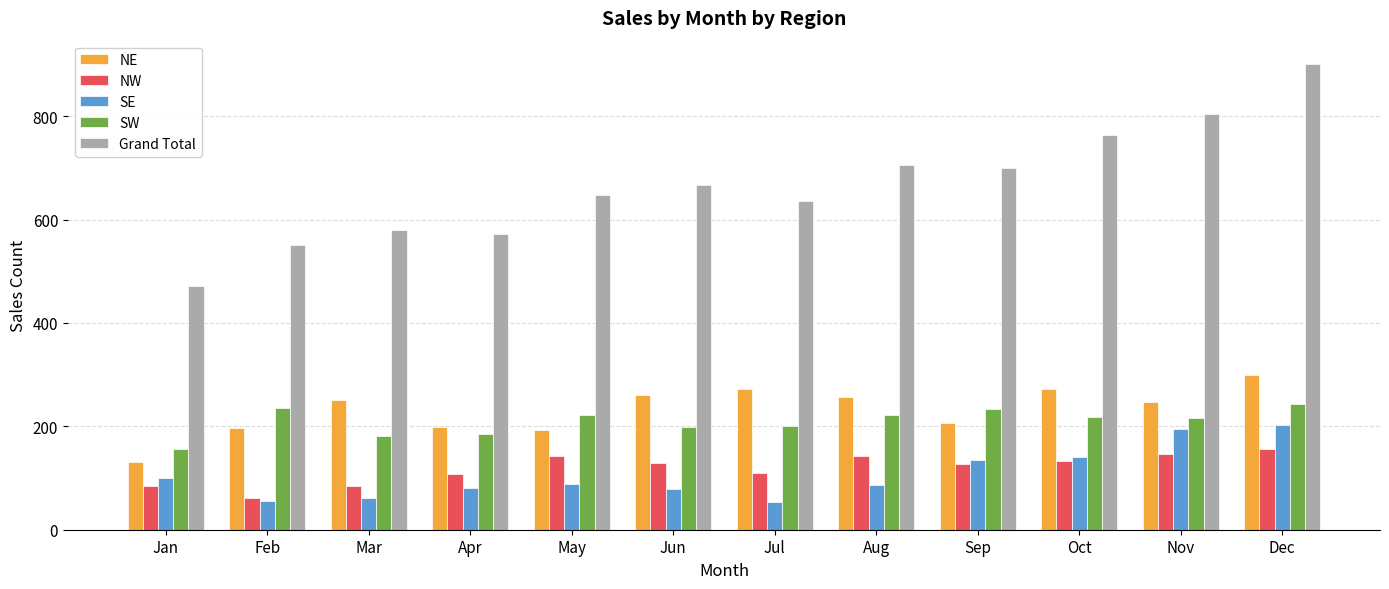

True or false: SE has a value of 56 at Feb.

True